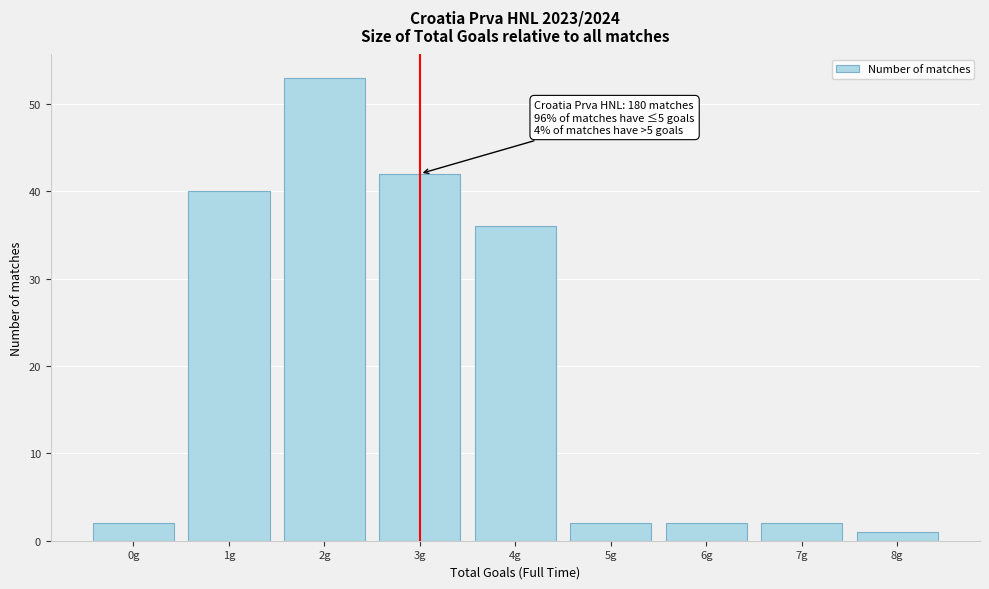

Which range on the x-axis has the tallest bar?

1.5 to 2.5